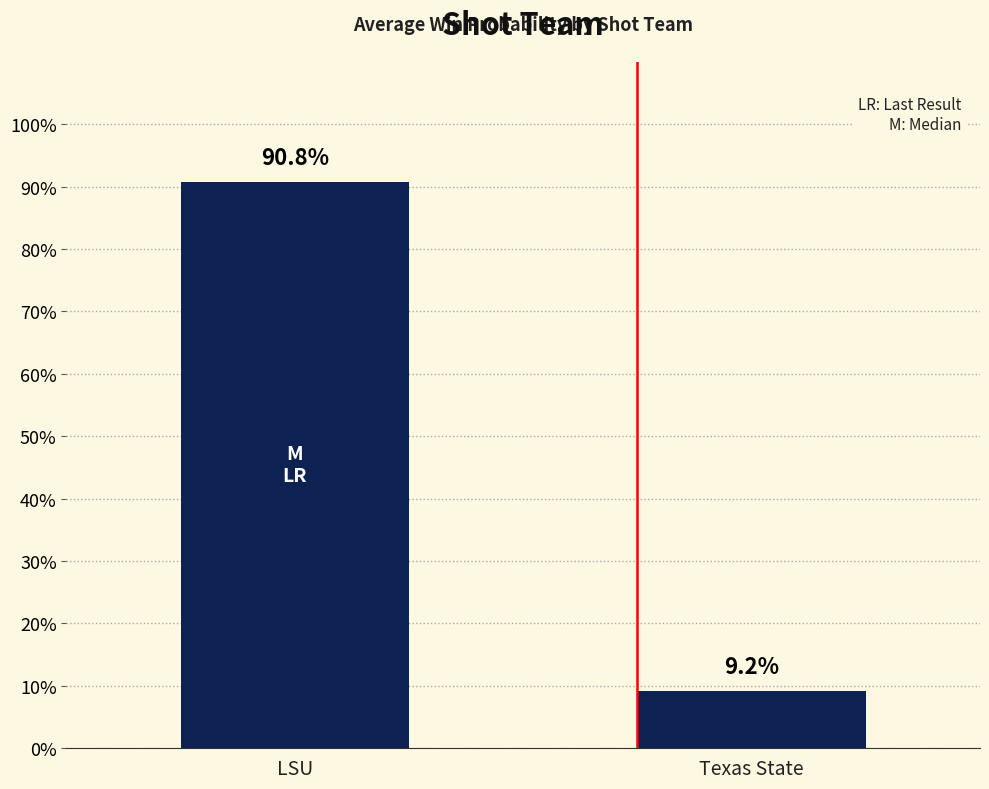

Are the bars horizontal?

No